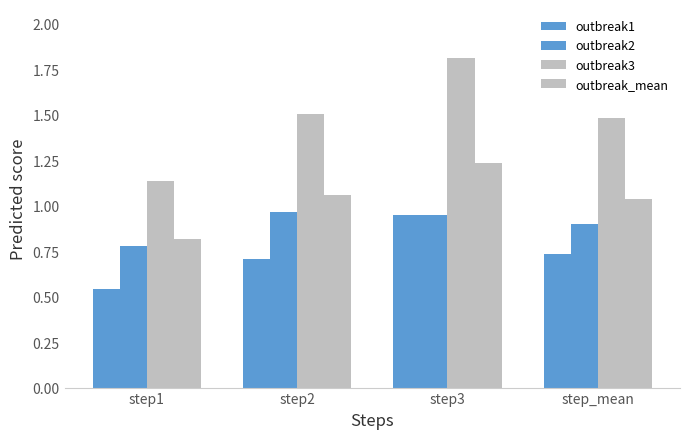

Count the number of categories in the chart.

4